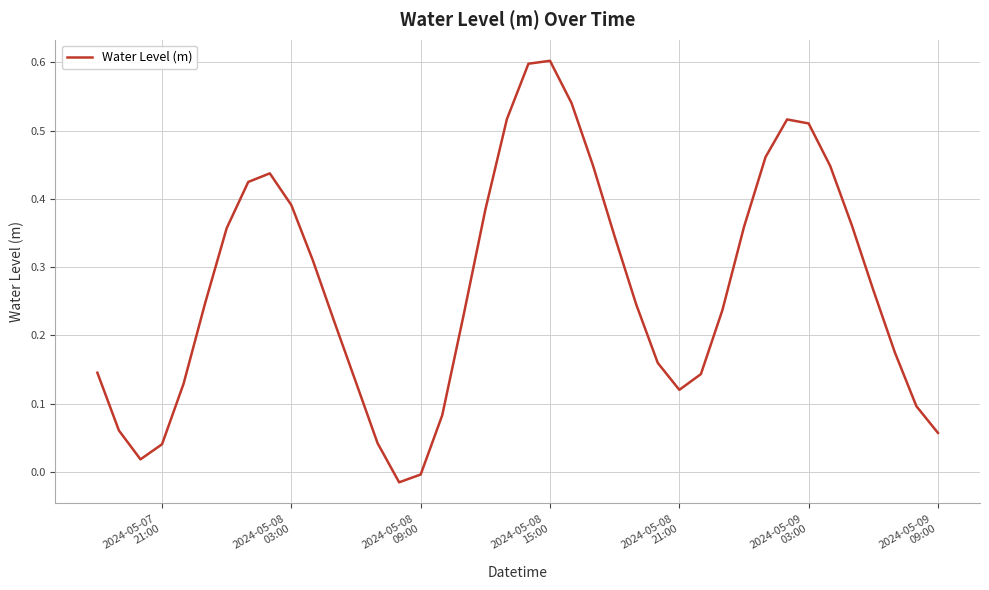

How many values exceed 0?

38